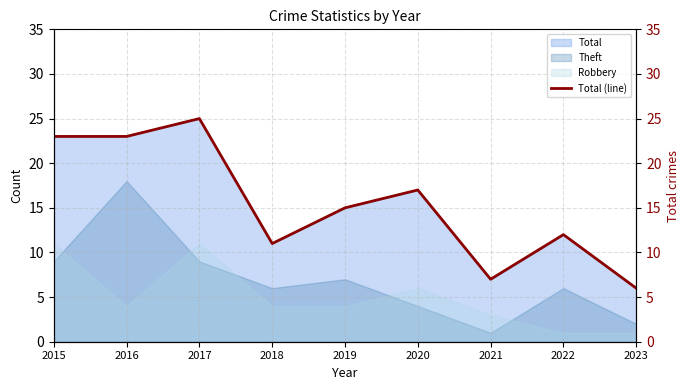

What is the change in value from 2016 to 2017?

+2